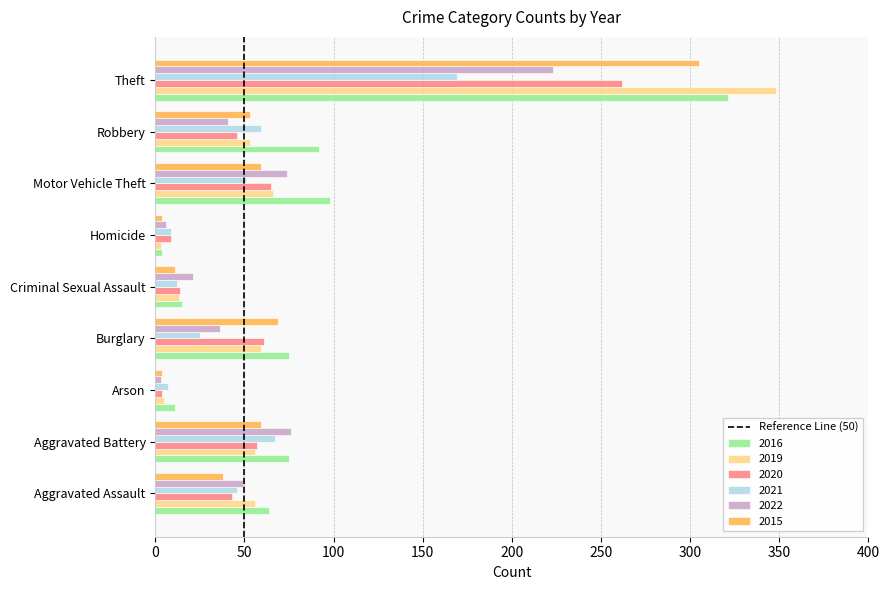

What is the difference between the second highest and second lowest values in the 2019 series?

61